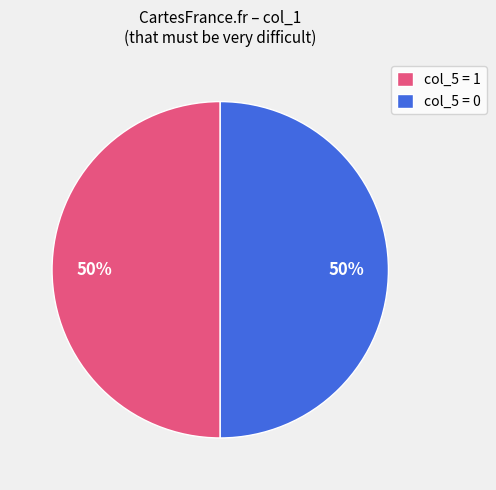

To the nearest percent, what is the difference between the largest and smallest slice percentages?

0%